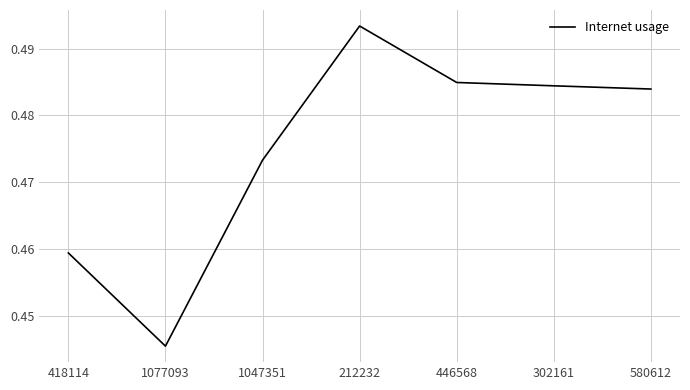

How many categories are shown in the chart?

7